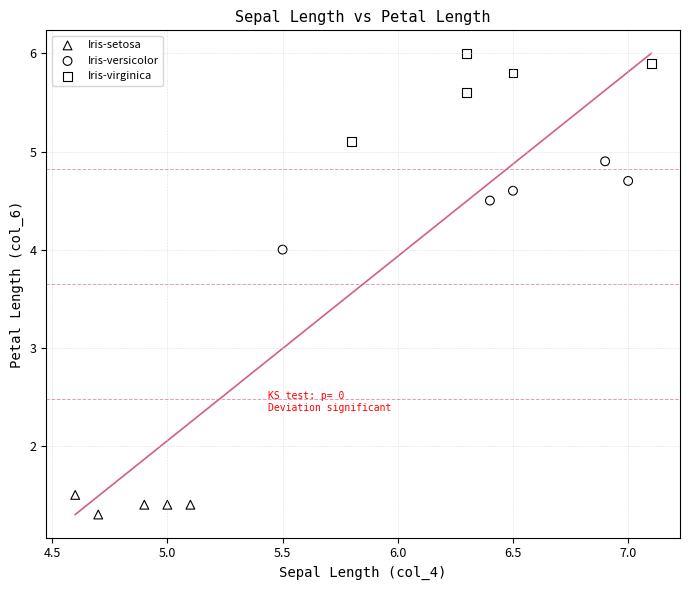

Which series reaches the maximum Y coordinate?

Iris-virginica